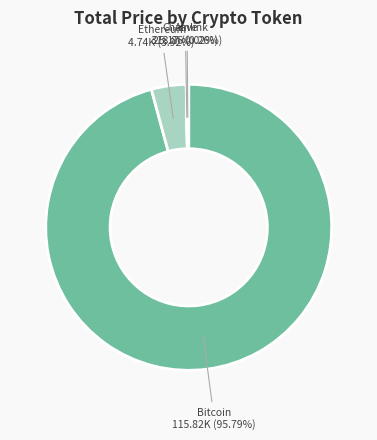

Which category has the biggest portion of the pie?

Bitcoin